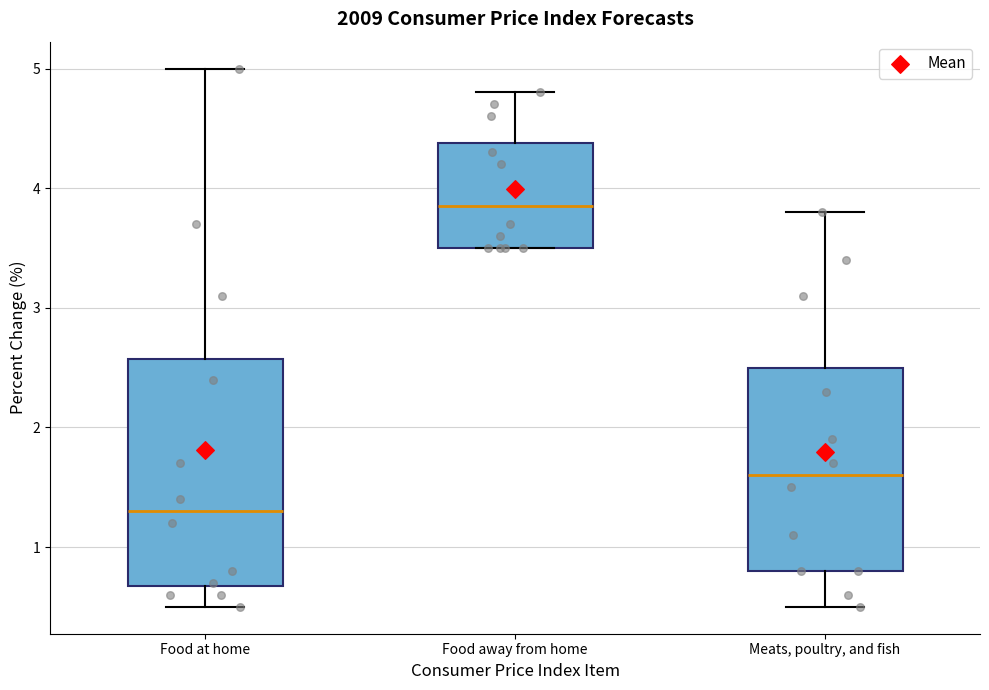

Reading left to right, read every box against the y-axis: the position of its median line, the range the box covers, and the ends of its whiskers. The values are not printed on the chart, so give them approximately, as read against the axis.

Food at home: median 1.3, box 0.7 to 2.6, whiskers 0.5 to 5.0
Food away from home: median 3.9, box 3.5 to 4.4, whiskers 3.5 to 4.8
Meats, poultry, and fish: median 1.6, box 0.8 to 2.5, whiskers 0.5 to 3.8